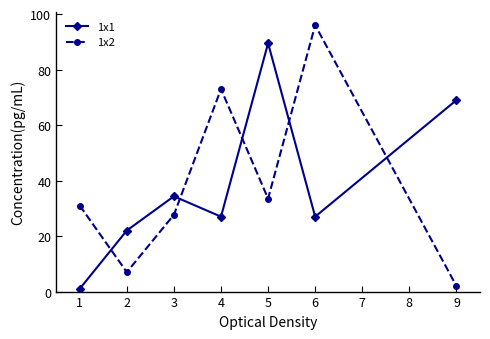

How many data points does each series have?

7